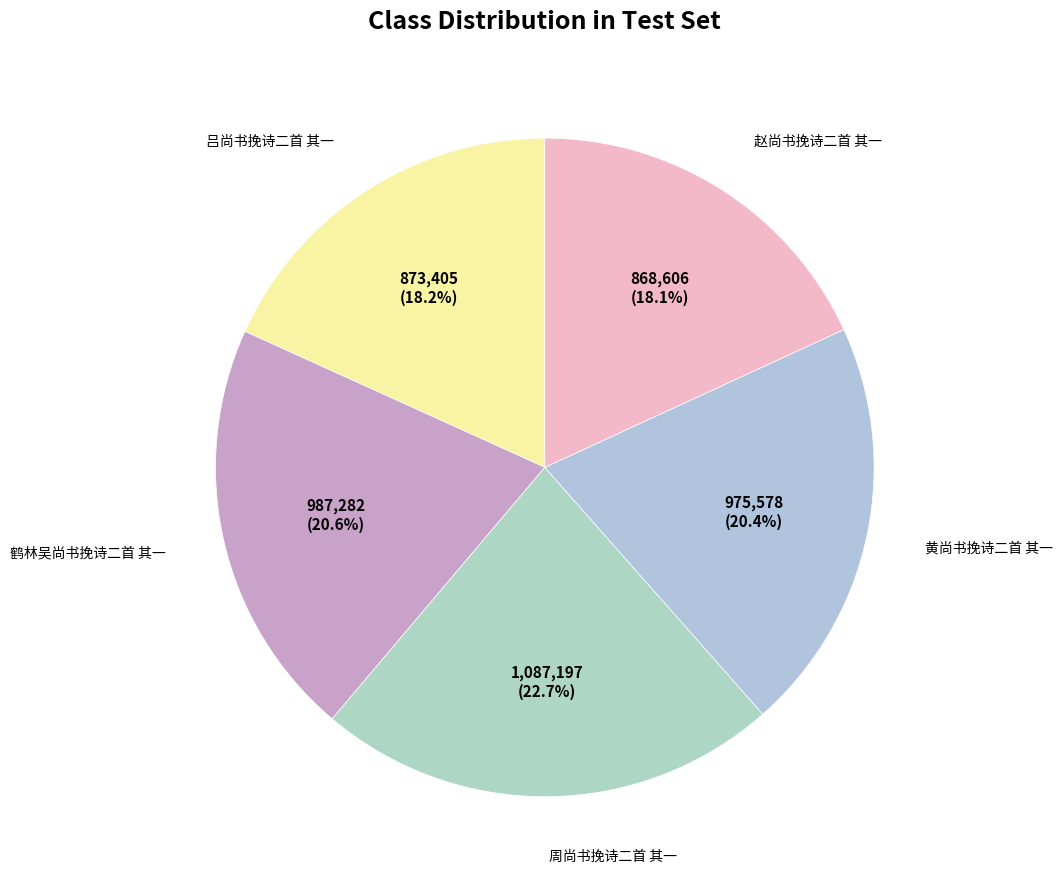

Which category has the biggest portion of the pie?

周尚书挽诗二首 其一